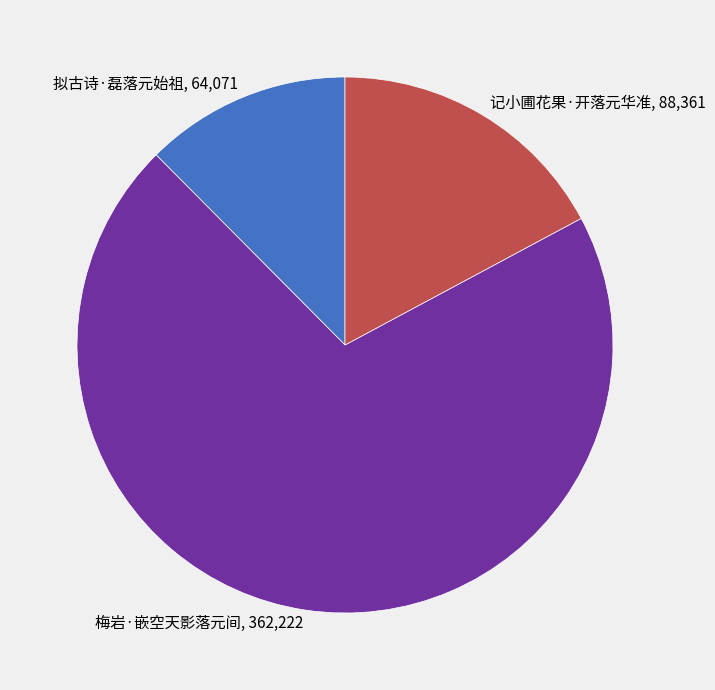

Count the number of slices in the pie.

3